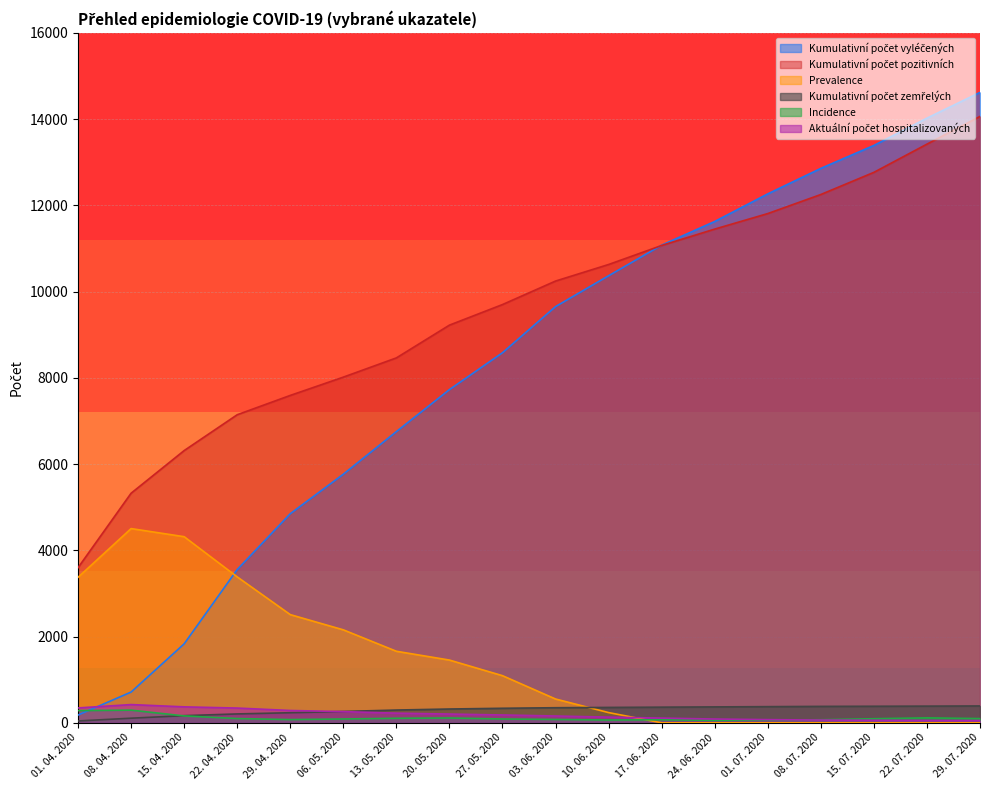

What is the lowest value of the Prevalence series?

0